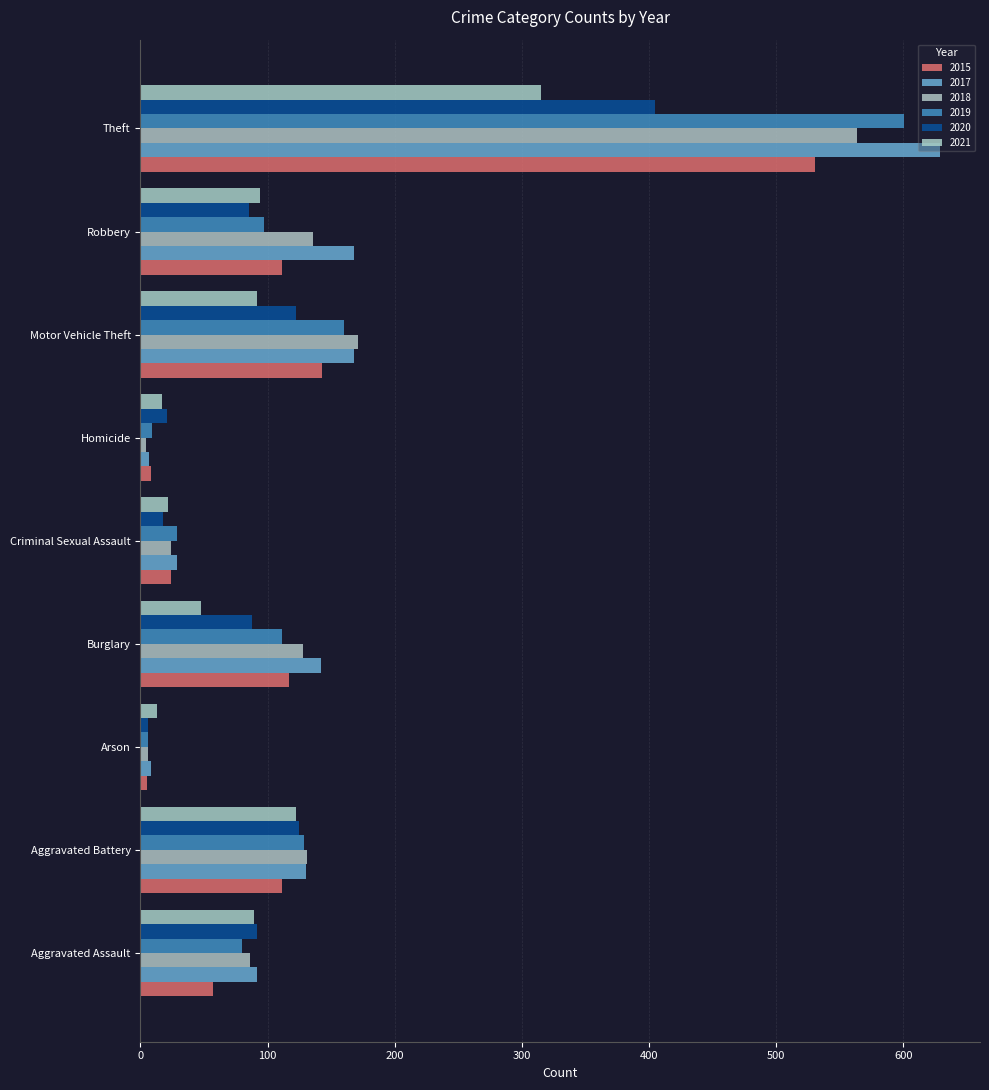

The 2021 series shows 315 at Theft. True or false?

True